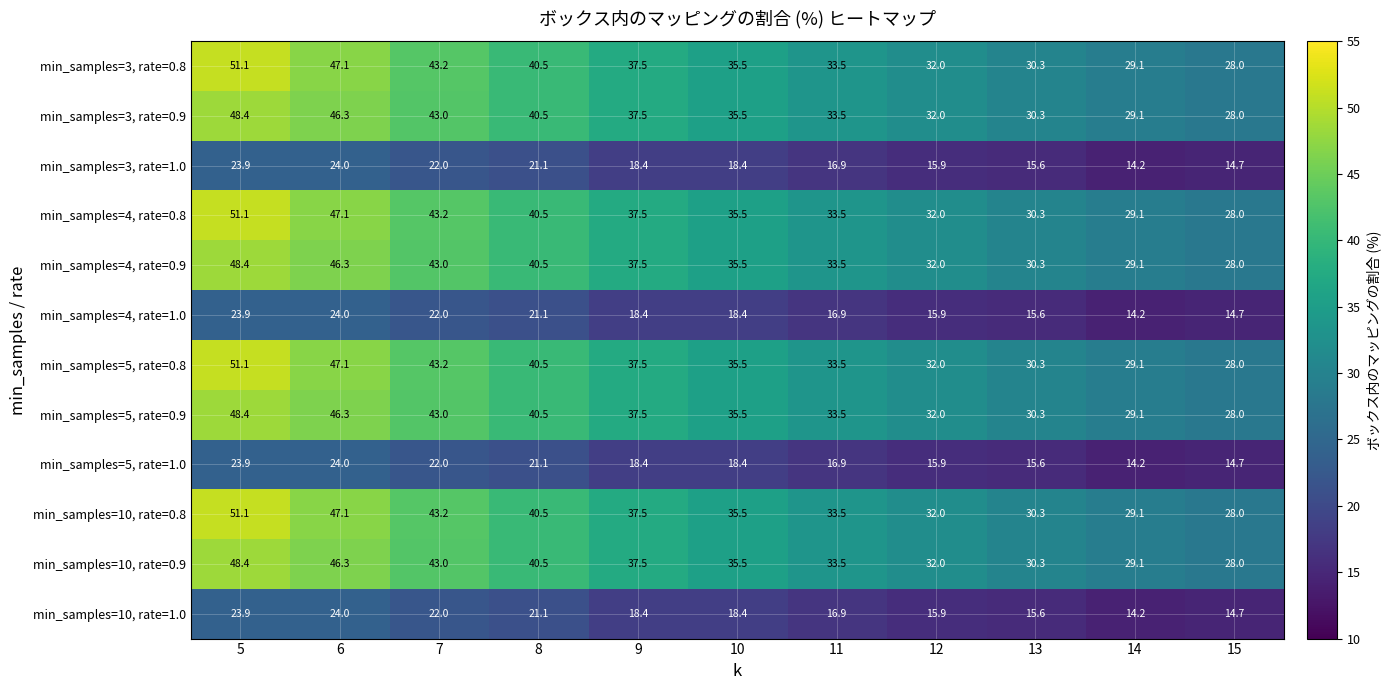

Which category has the lowest value in the min_samples=5, rate=1.0 series?

14